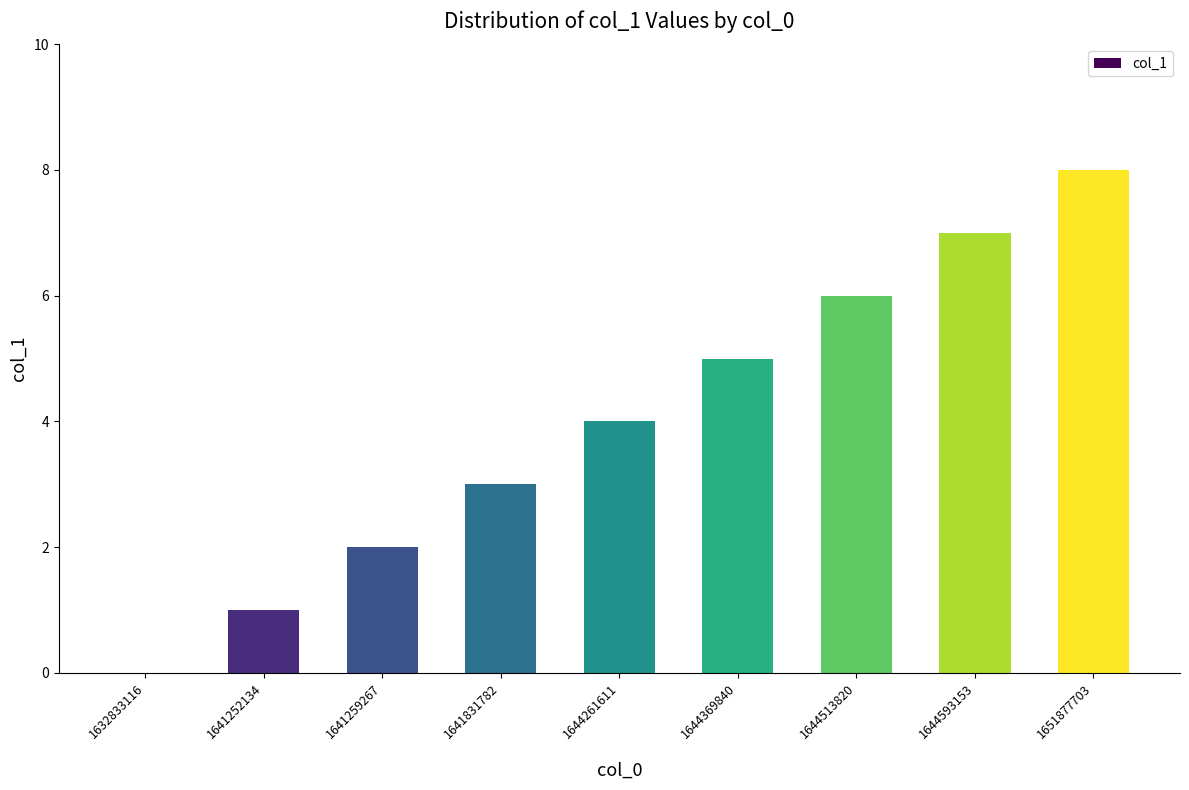

Where is the data nearest to the value 4?

1644261611